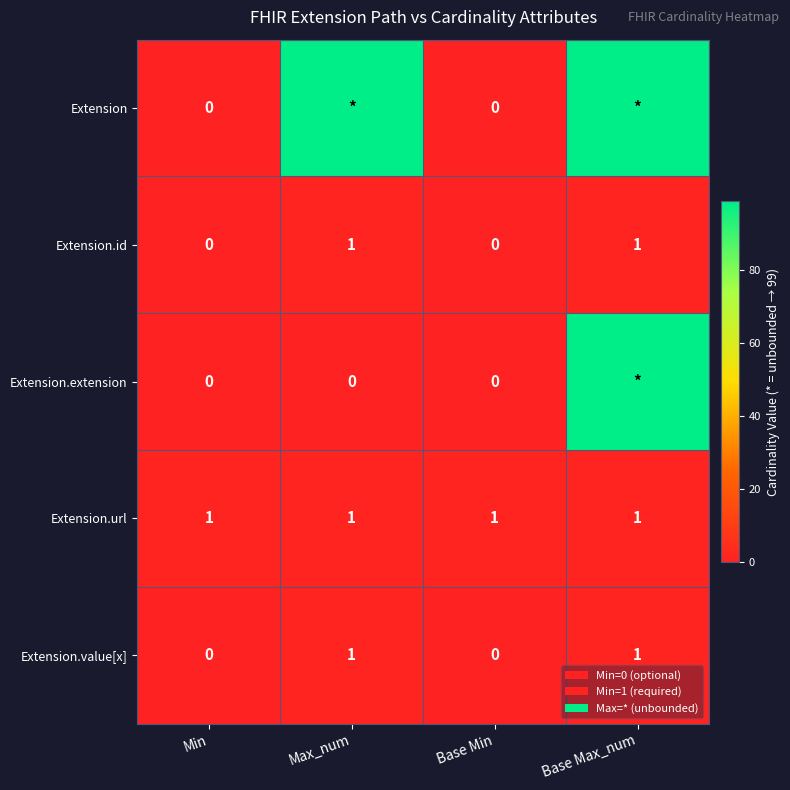

How many Extension.id values are between 0 and 1?

4